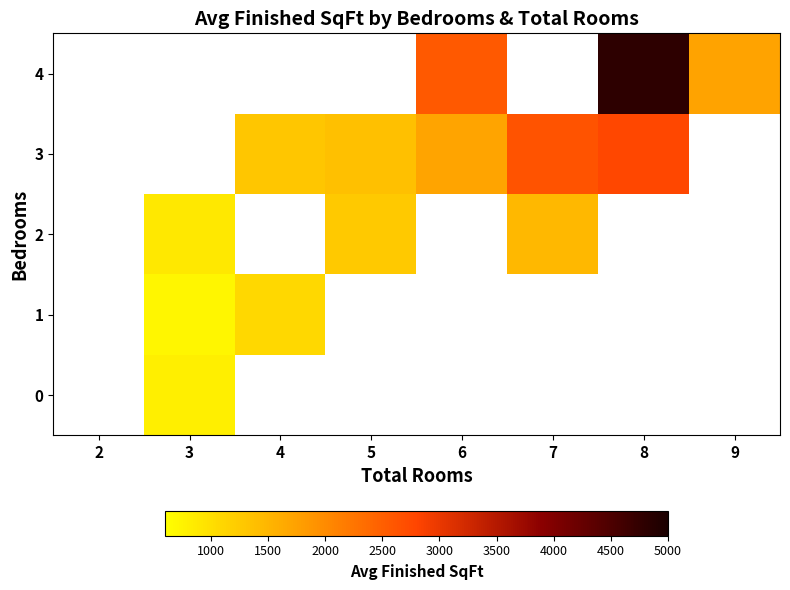

Which label corresponds to the smallest value in the chart?

3